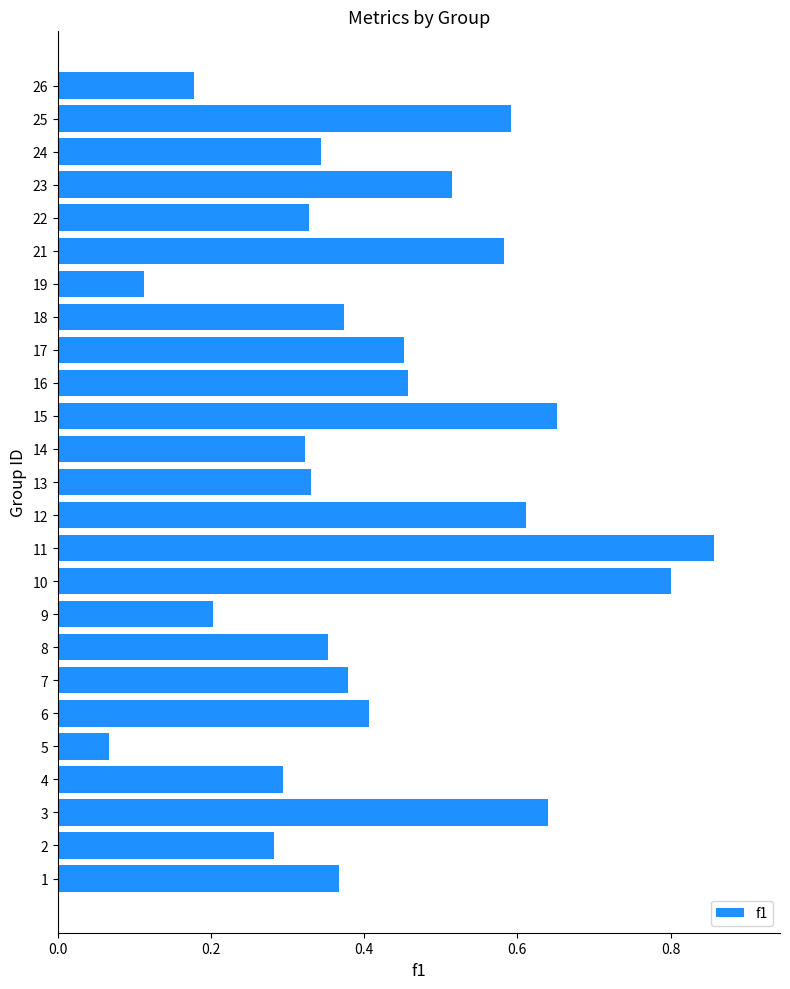

At which category does the chart reach its minimum across all series?

5